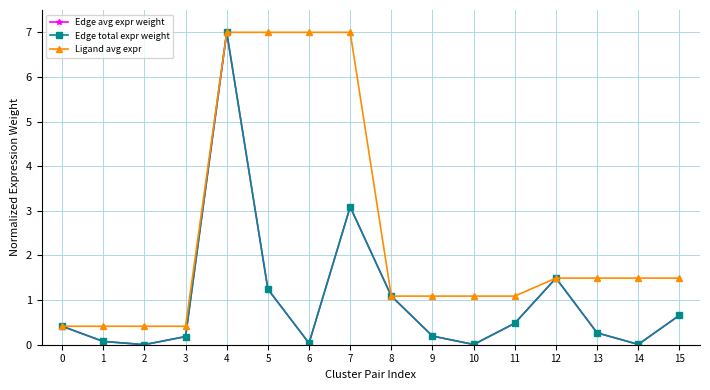

What is the sum of the Edge total expr weight values at 8 and 2?

1.1